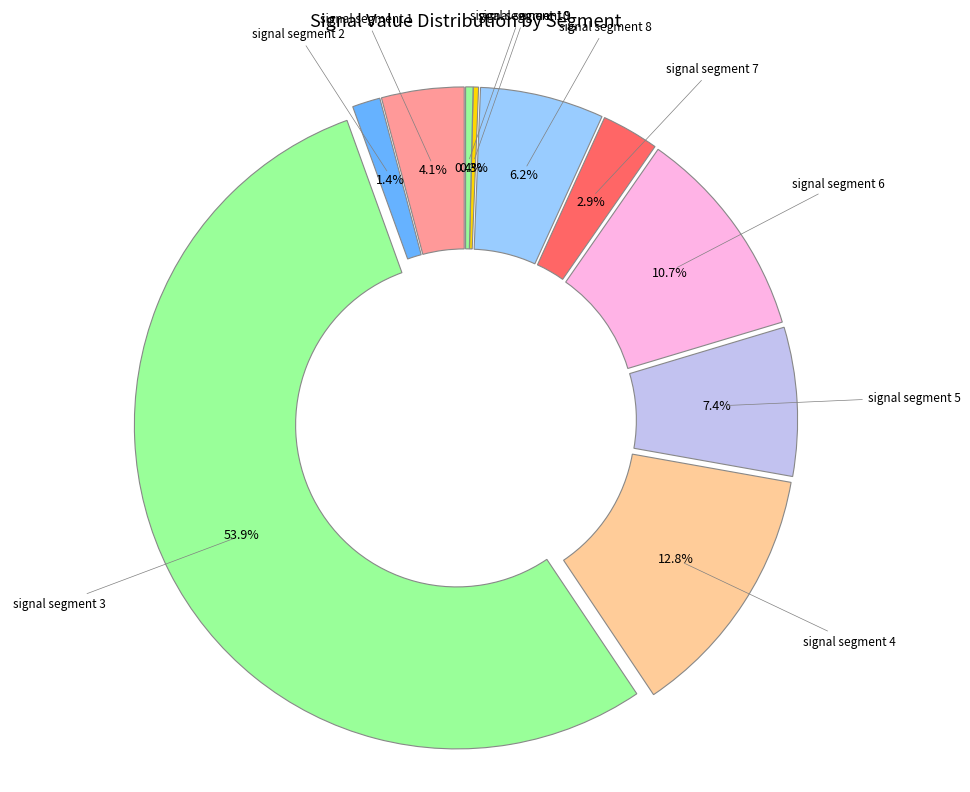

Count the number of slices in the pie.

10